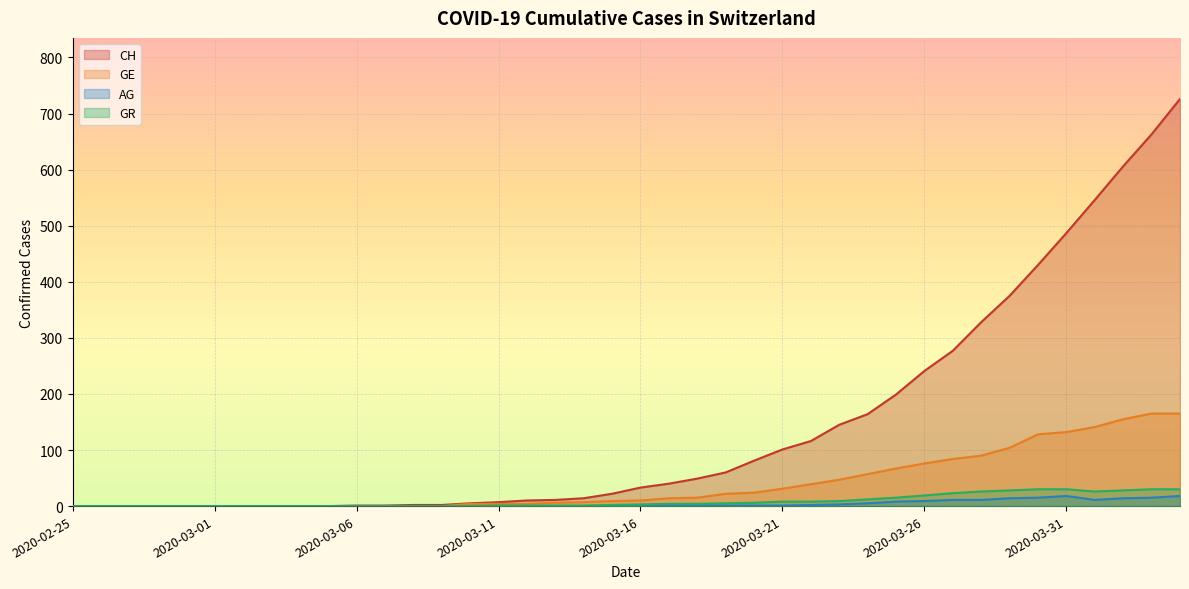

What is the difference between the second highest and second lowest values in the GE series?

165